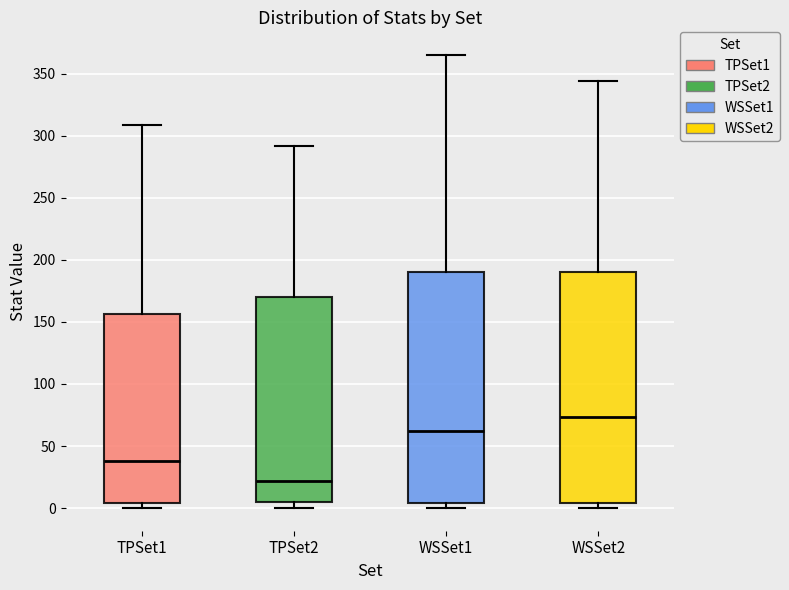

Which box's median line is the highest?

WSSet2